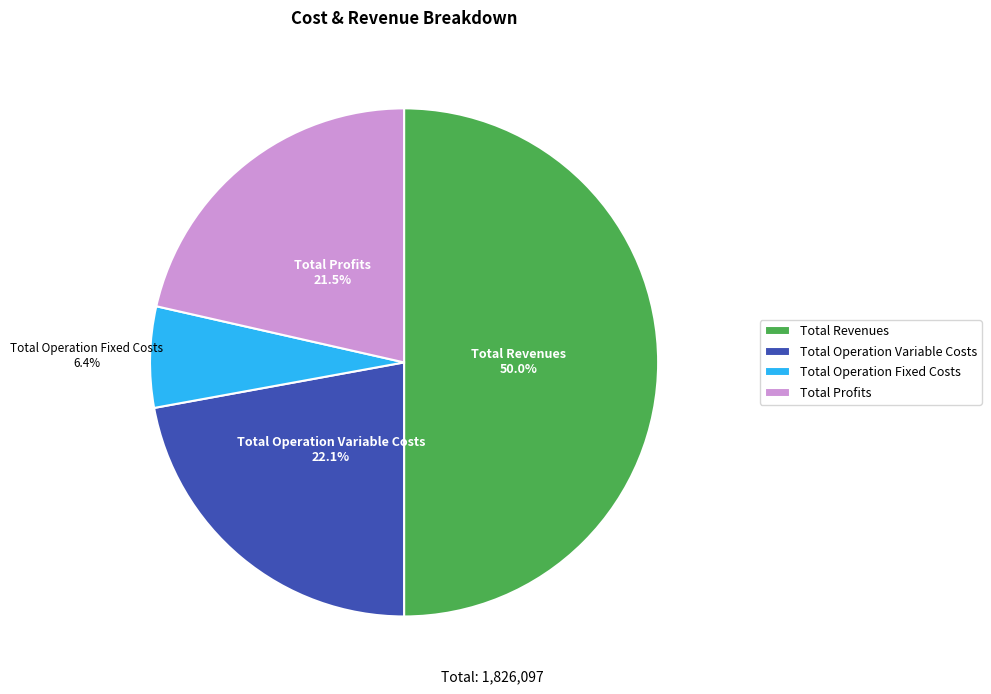

What is the smallest slice in the pie chart?

Total Operation Fixed Costs